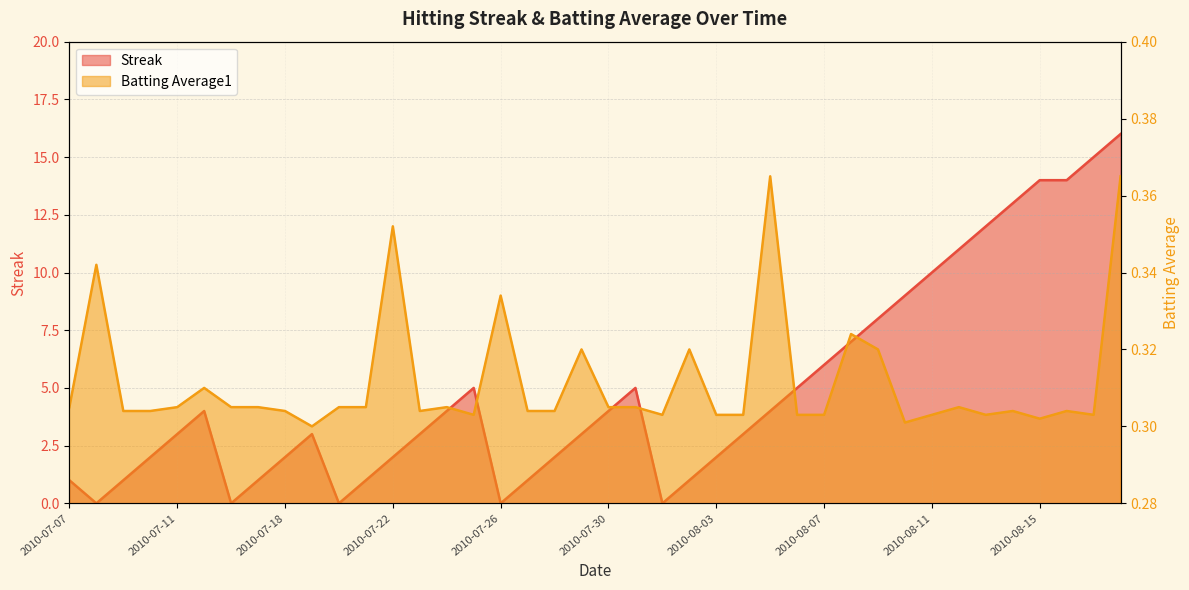

Which category has the highest value across all series?

2010-08-18